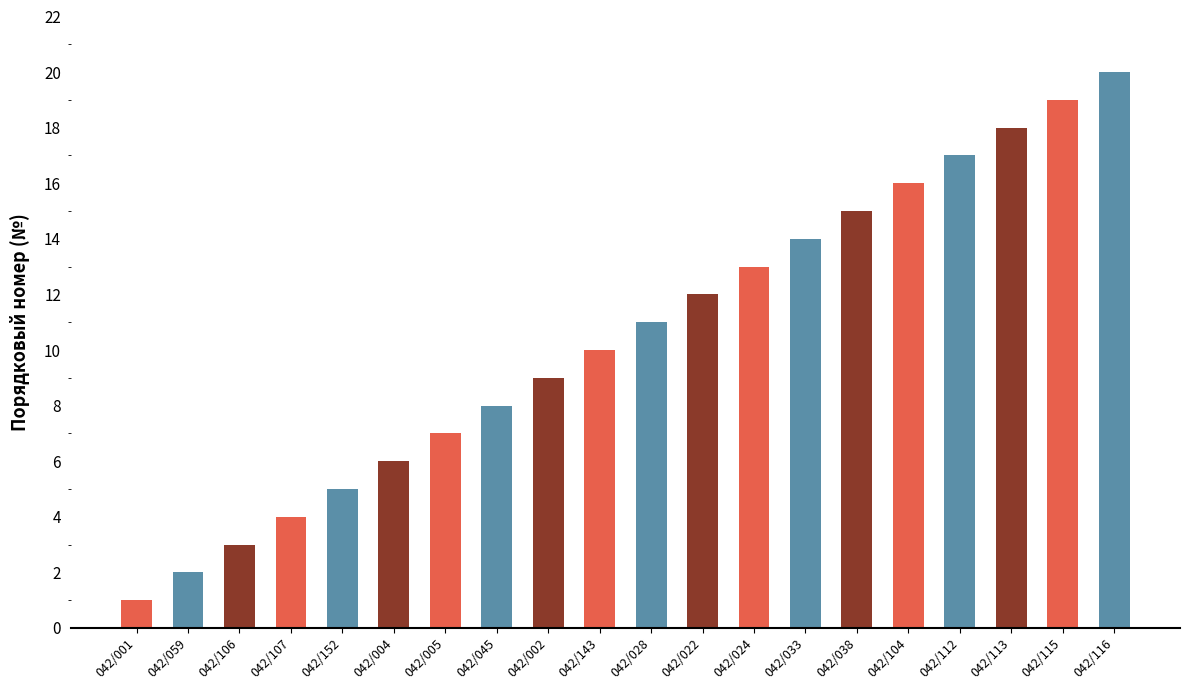

List the labels in order of value, smallest first.

042/001, 042/059, 042/106, 042/107, 042/152, 042/004, 042/005, 042/045, 042/002, 042/143, 042/028, 042/022, 042/024, 042/033, 042/038, 042/104, 042/112, 042/113, 042/115, 042/116